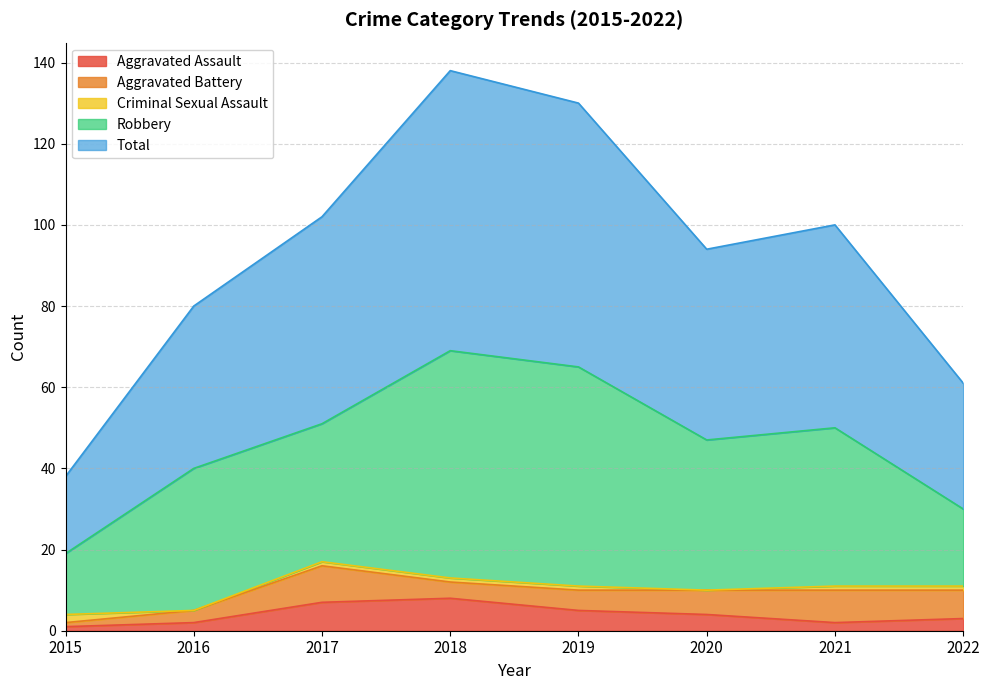

Between 2022 and 2017, which is larger?

2017